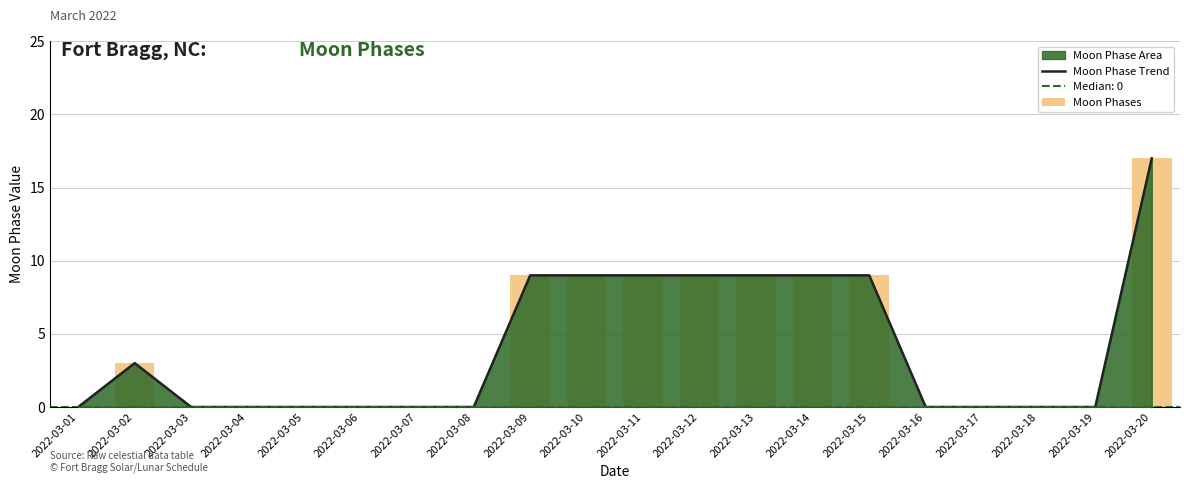

At how many categories does at least one series exceed 4?

8